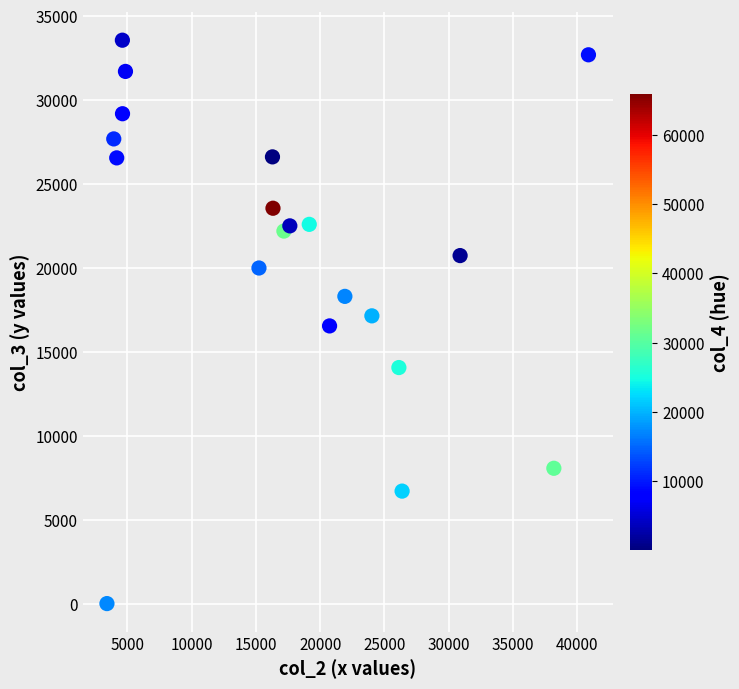

What is the range of X values (max minus min)?

37440